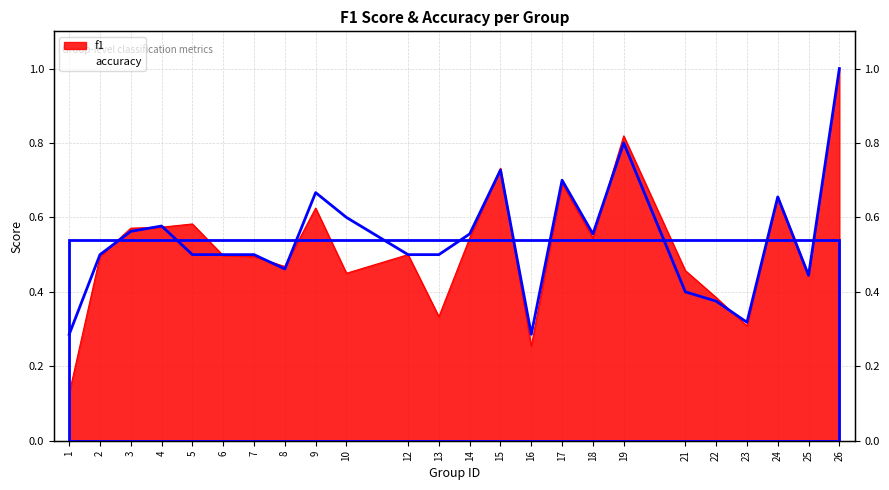

How many intersections are there between f1 and accuracy?

11